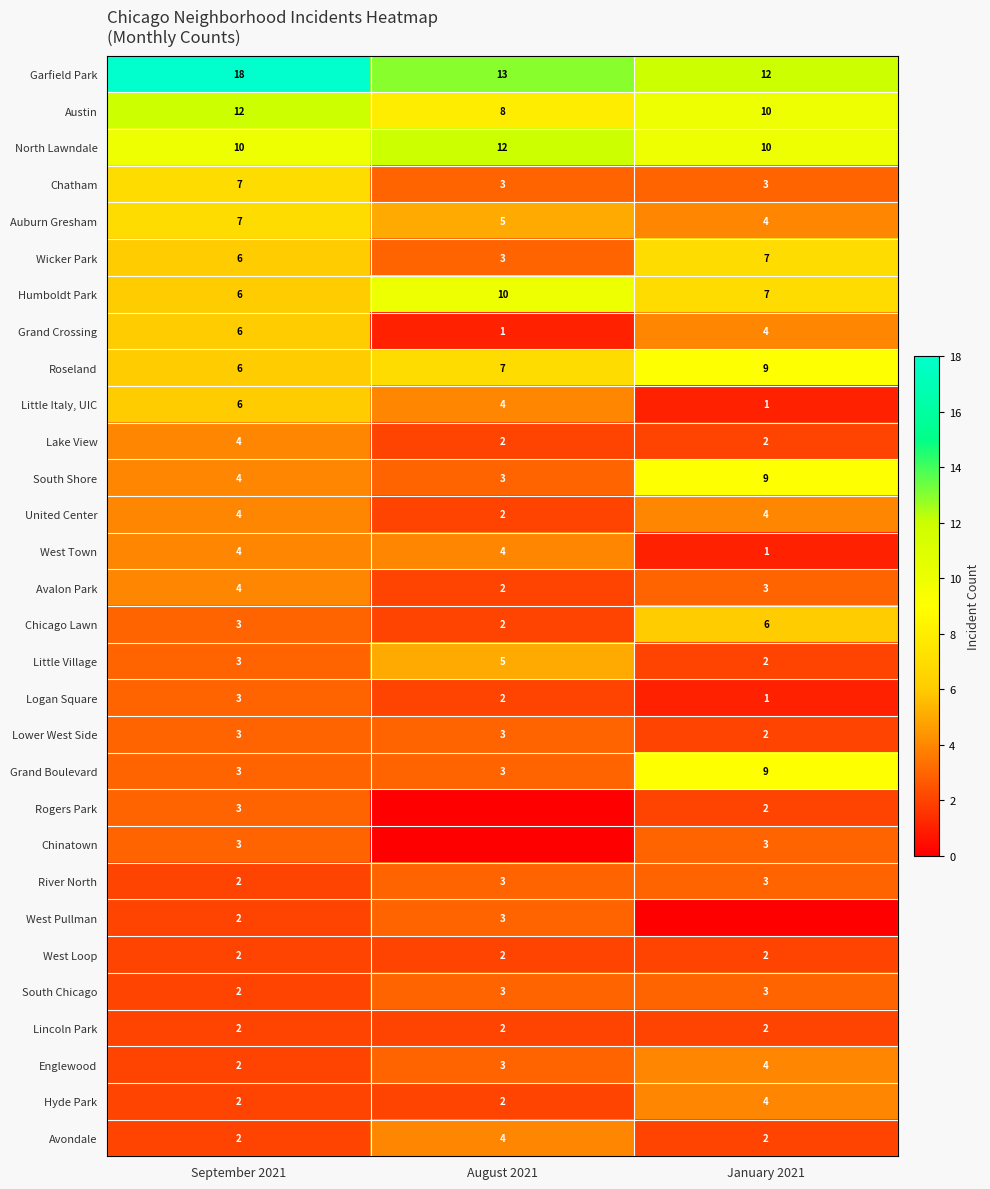

What is the difference between the highest and lowest values at January 2021?

12